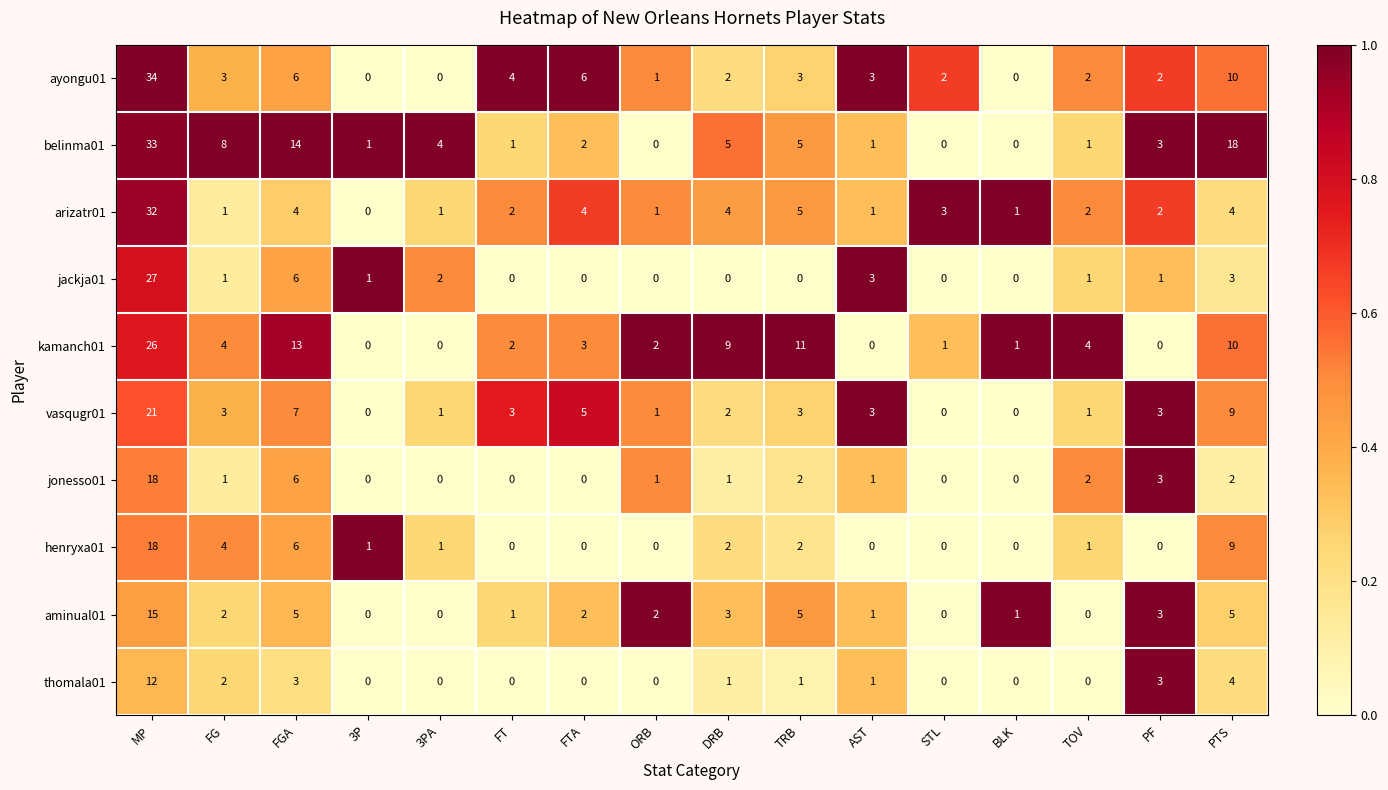

Is it true that ayongu01 equals 1 at AST?

False